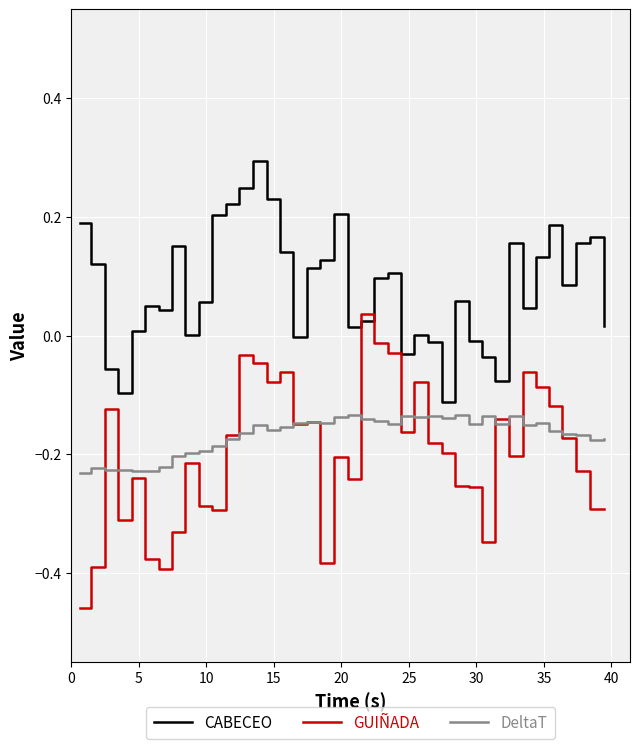

What is the maximum value shown in the chart?

0.3